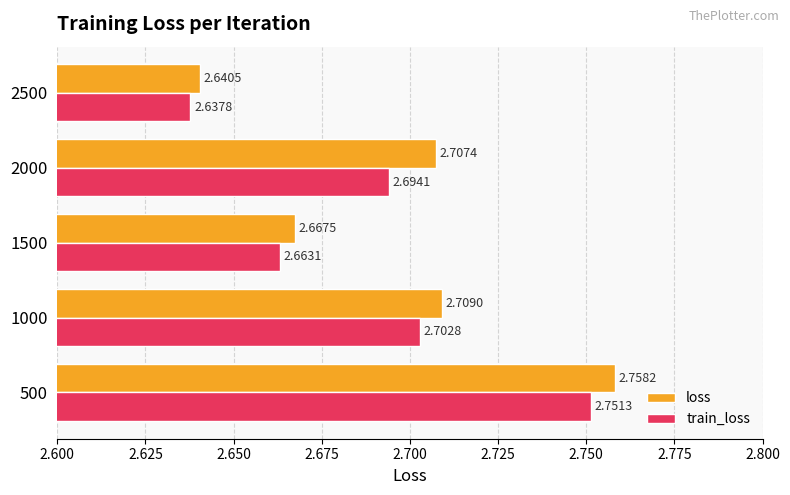

What is the sum of the loss values at 1500 and 2500?

5.3